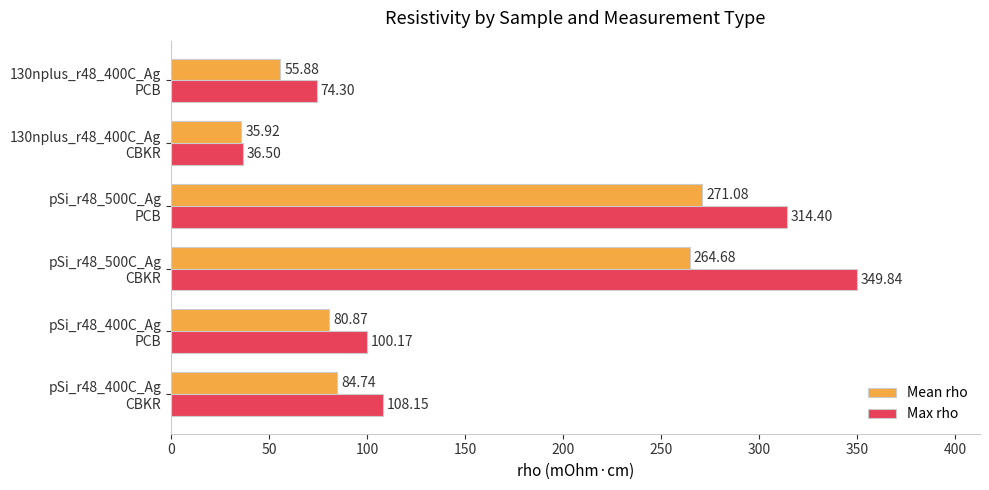

What is the maximum value shown in the chart?

349.8